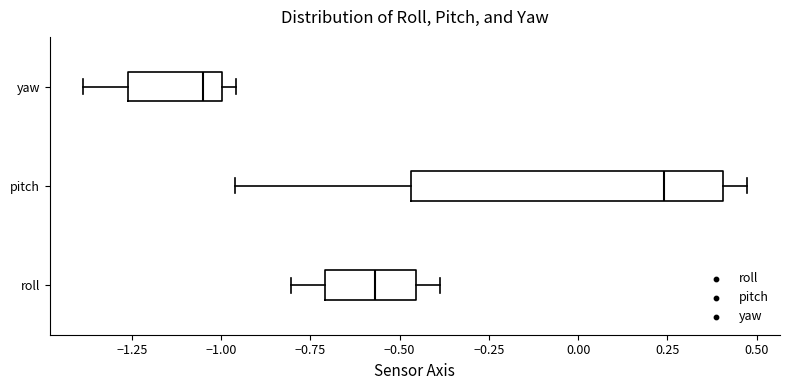

Which box has the furthest to the right median line?

pitch